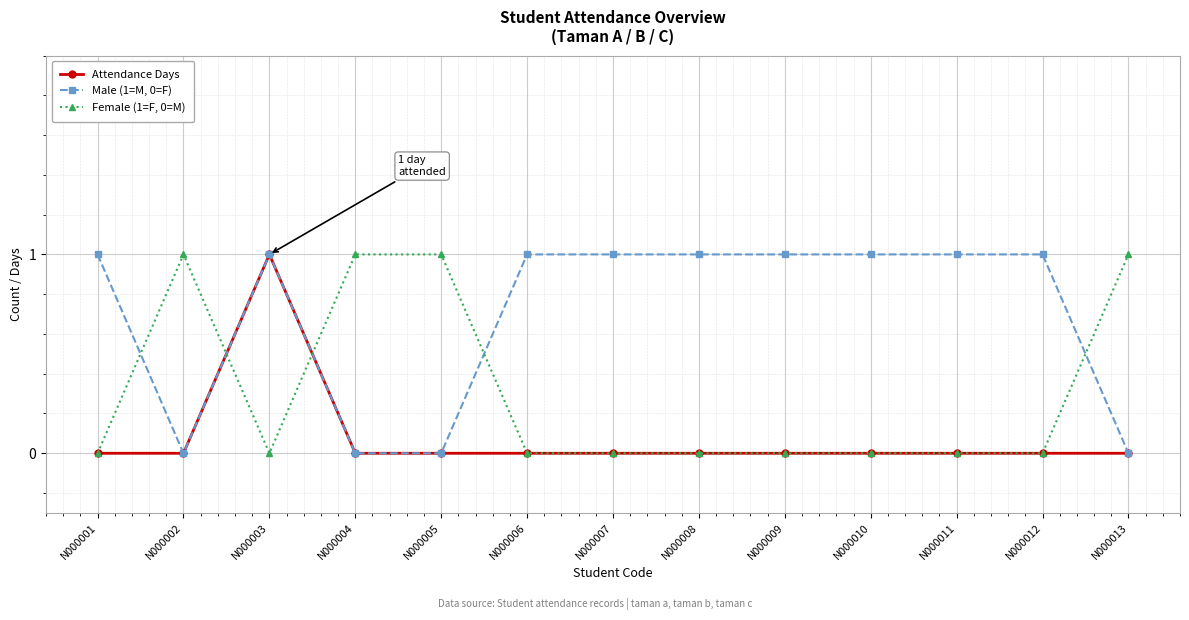

The value of Attendance Days at N000001 is -1. True or false?

False